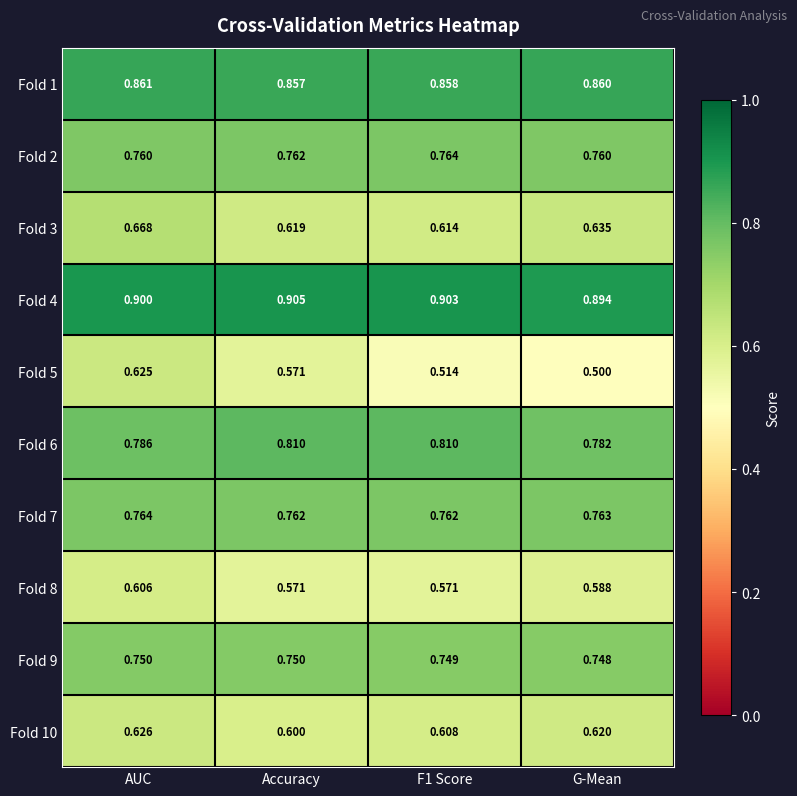

At AUC, list the series in order from smallest to largest.

Fold 8, Fold 5, Fold 10, Fold 3, Fold 9, Fold 2, Fold 7, Fold 6, Fold 1, Fold 4